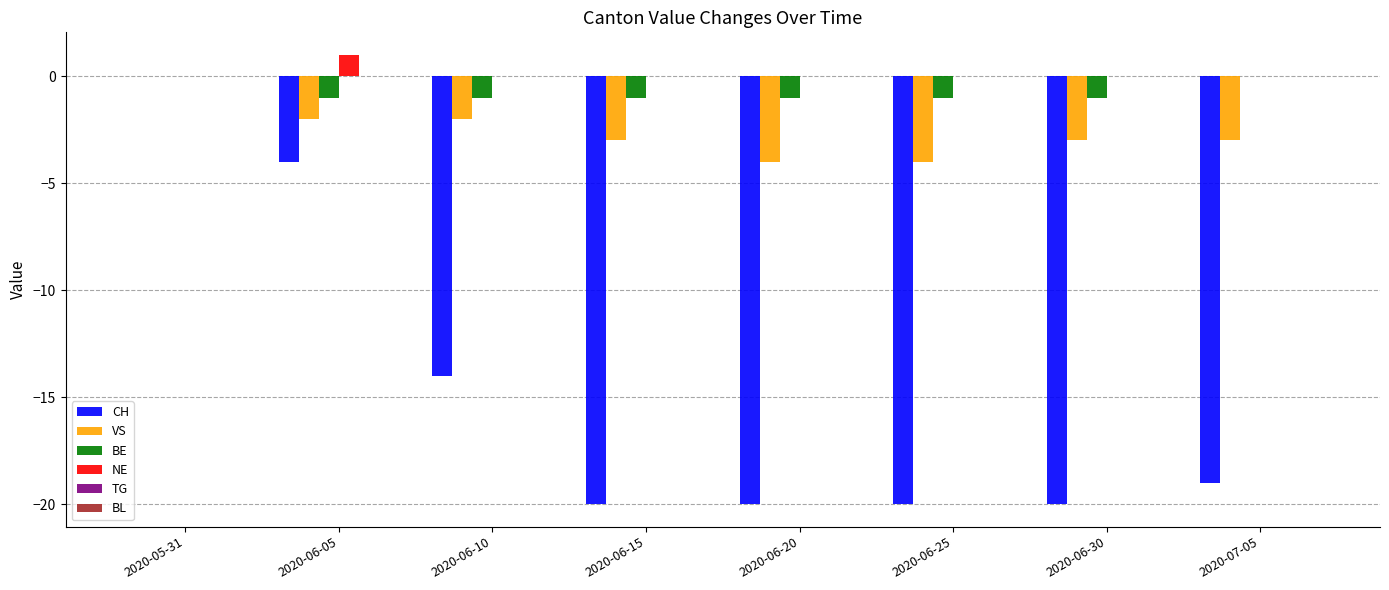

The NE series shows 0 at 2020-06-25. True or false?

True